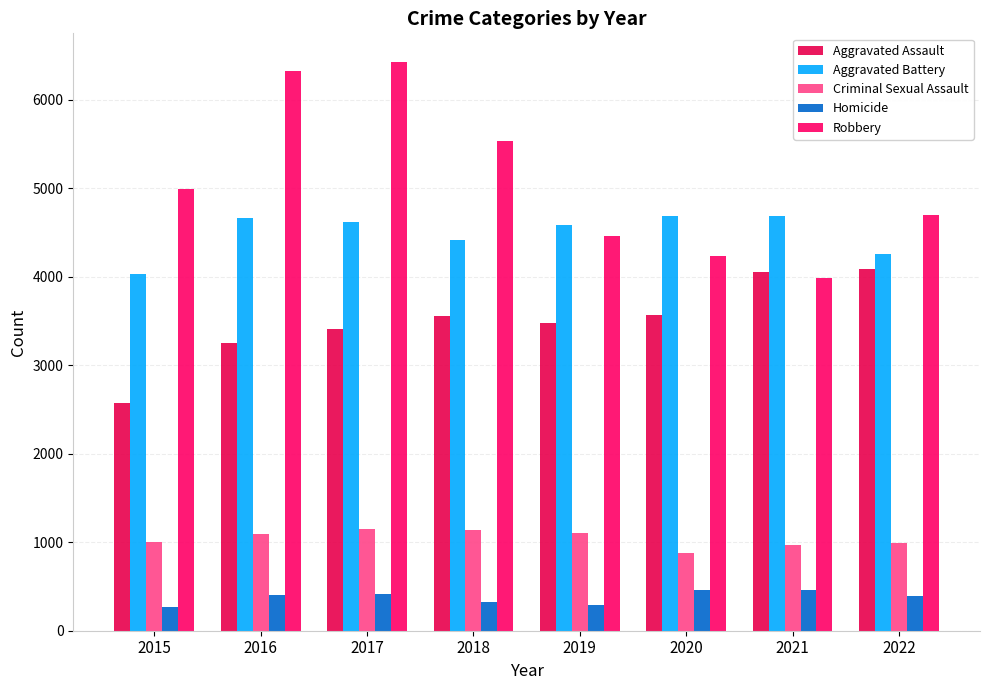

What is the minimum value for Aggravated Battery?

4036